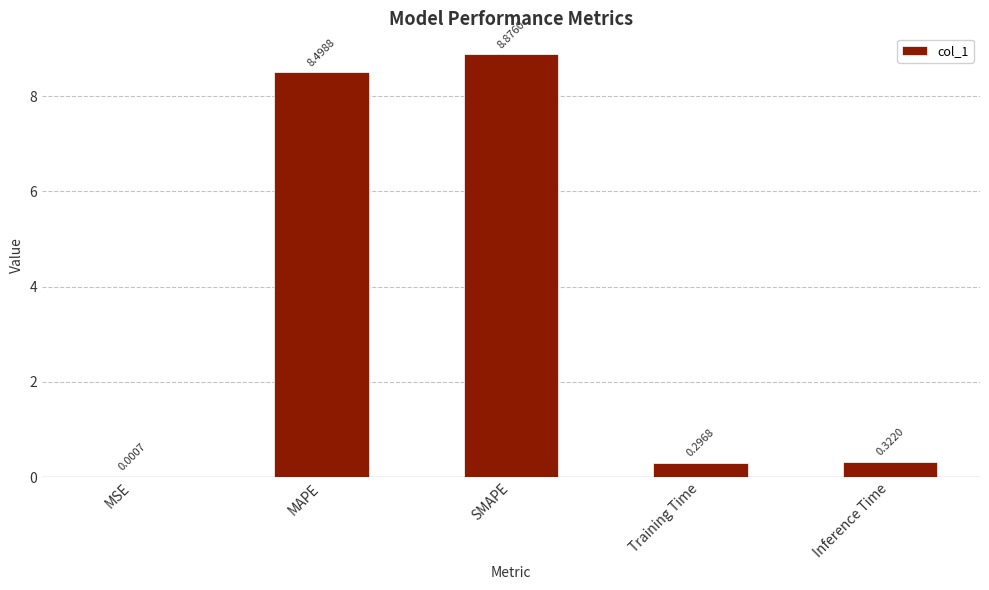

At which label is the value closest to 4?

Inference Time